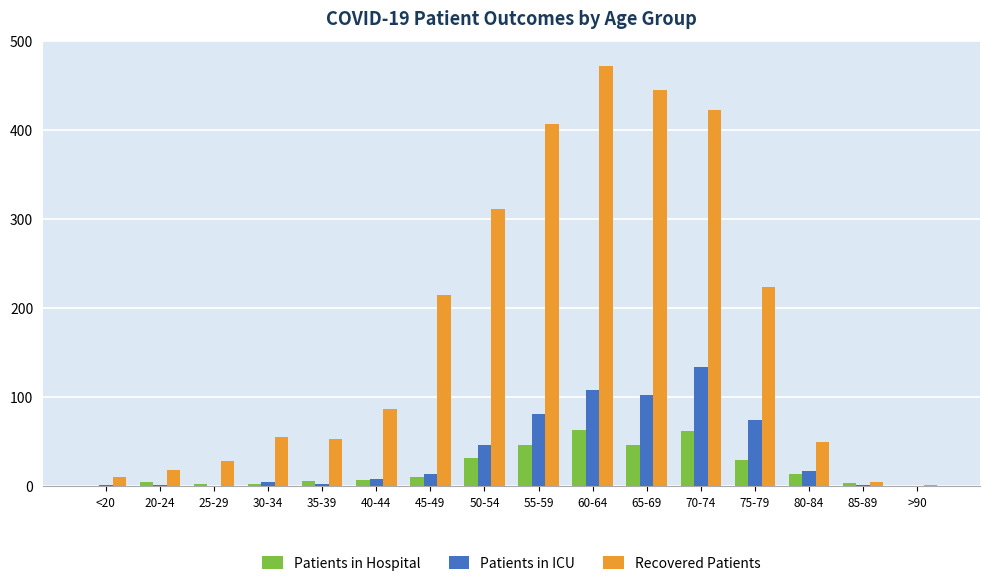

Which label corresponds to the largest value in the chart?

60-64